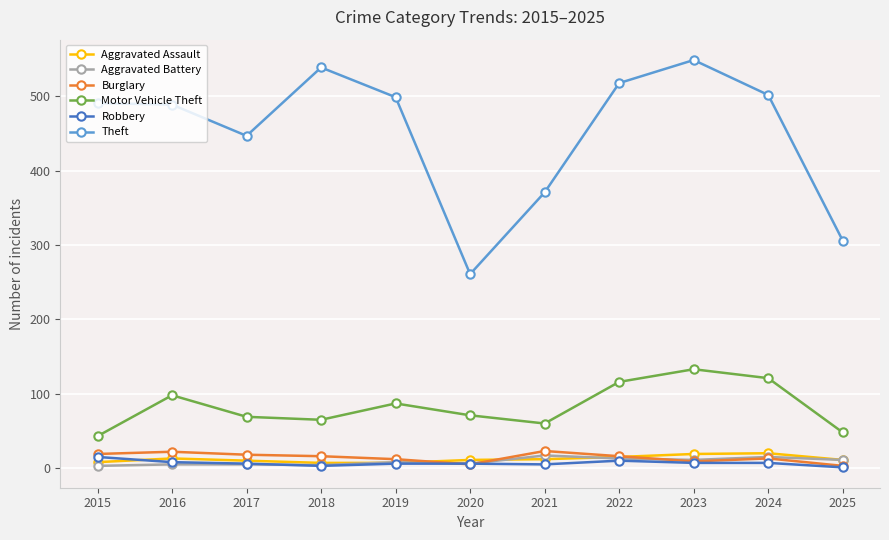

True or false: Robbery has a value of 6 at 2020.

True